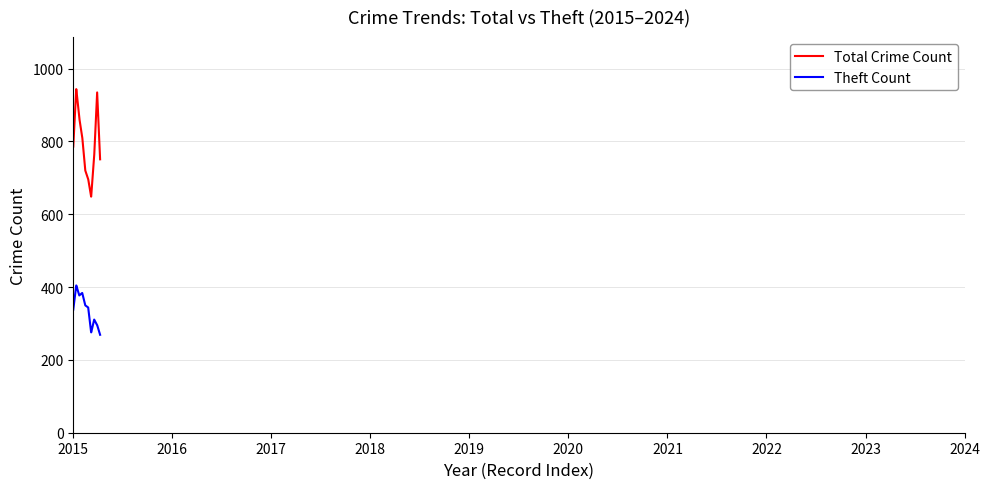

True or false: Theft Count and Total Crime Count intersect in this chart.

False